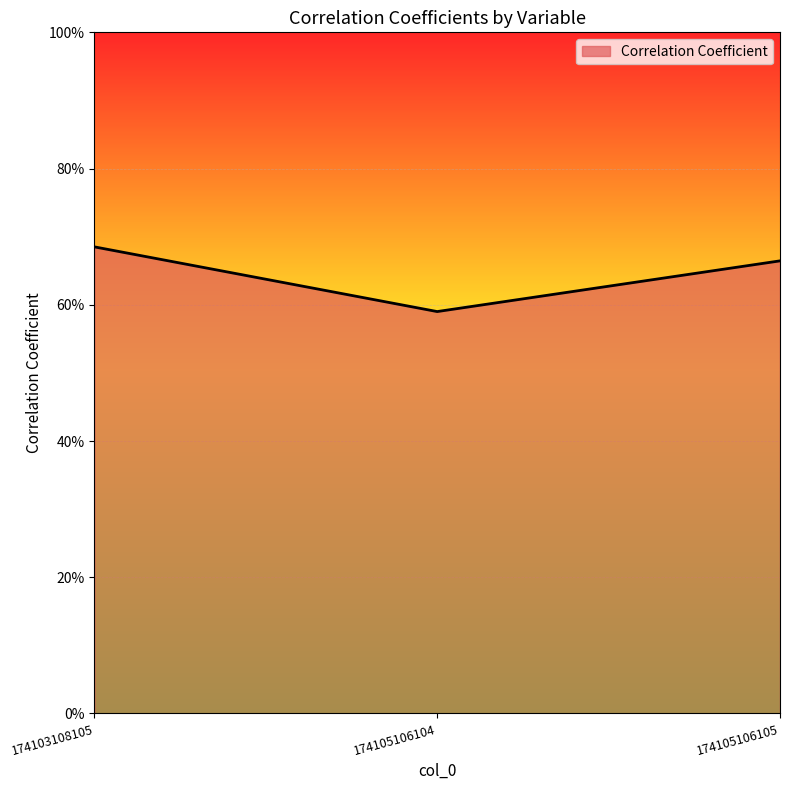

List the labels in order of value, largest first.

174103108105, 174105106105, 174105106104